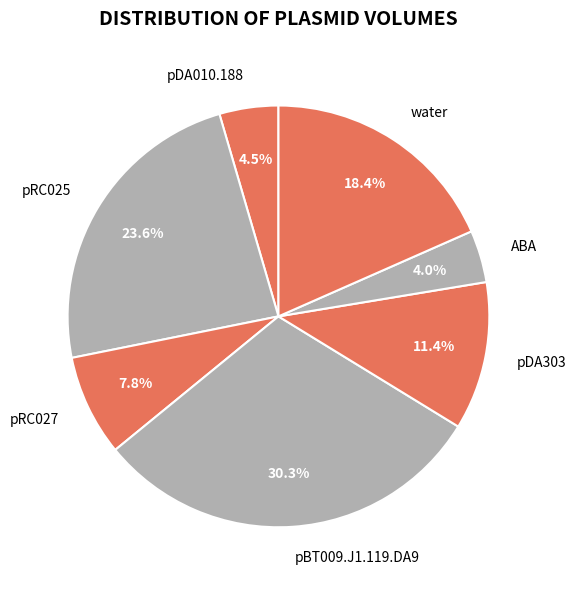

To the nearest percent, what is the combined percentage of pRC025 and ABA?

28%